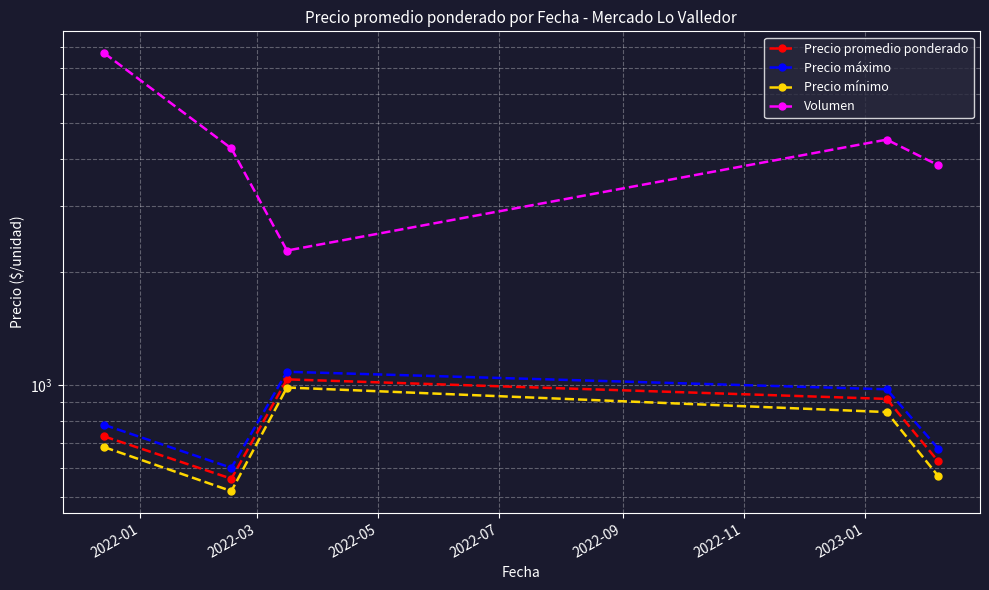

What are all the series names shown in the legend?

Precio promedio ponderado, Precio máximo, Precio mínimo, Volumen